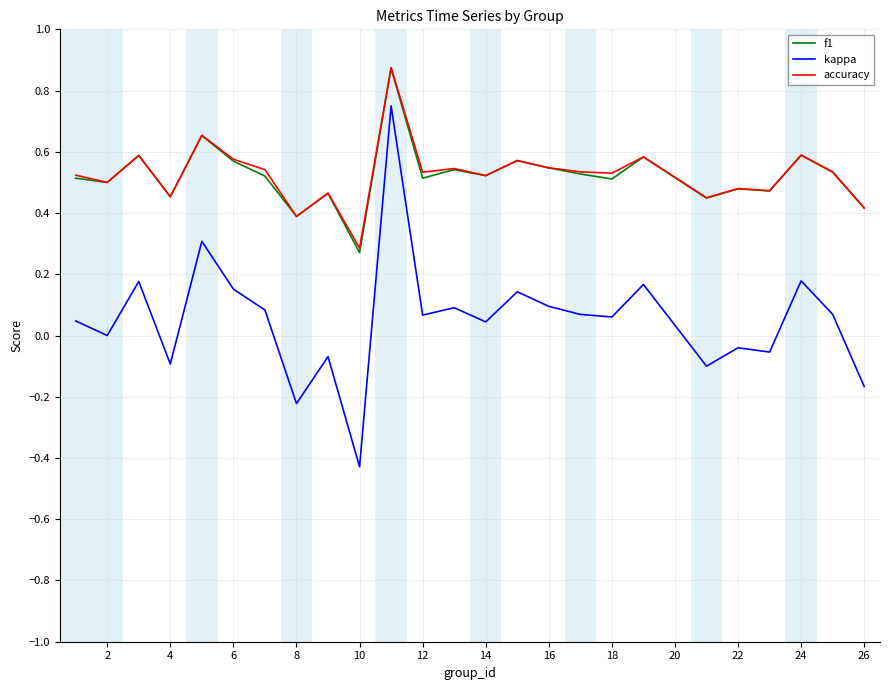

True or false: f1 and kappa intersect in this chart.

False